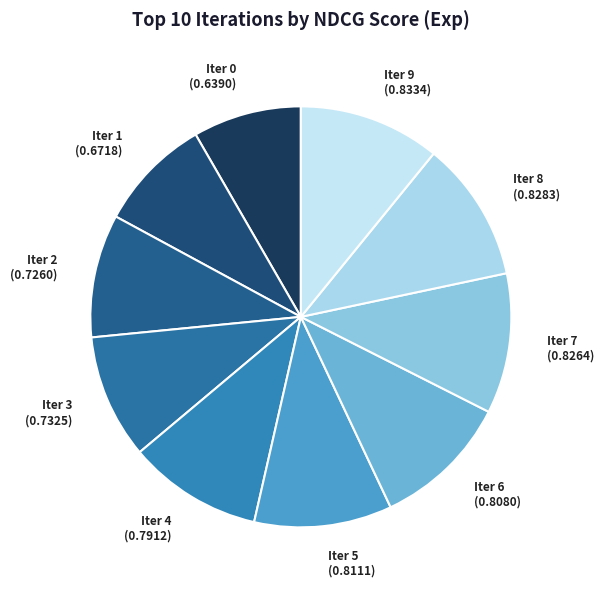

The Iter 9 (0.8334) slice represents 11% of the pie. True or false?

True